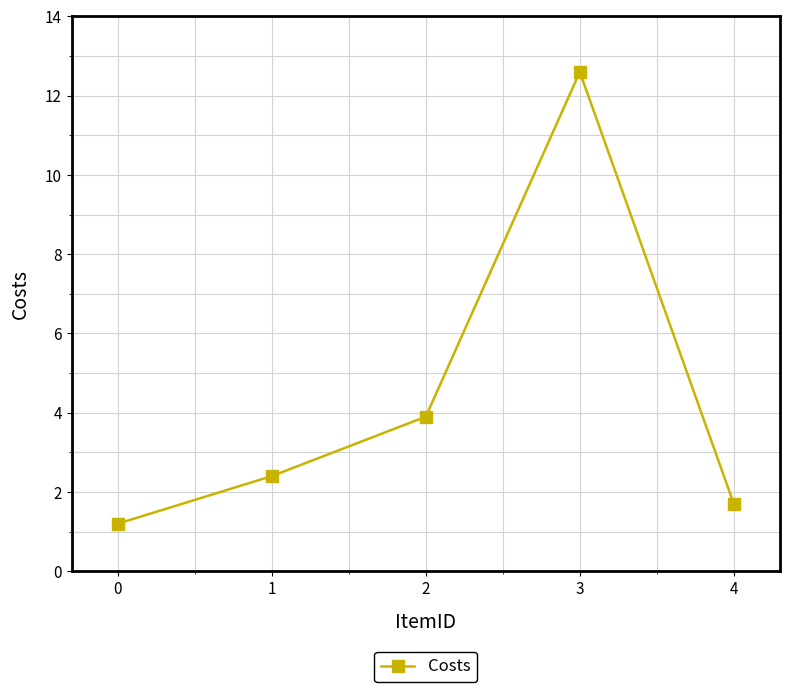

Reading left to right, extract all data points from this chart.

1.2	2.4	3.9	12.6	1.7